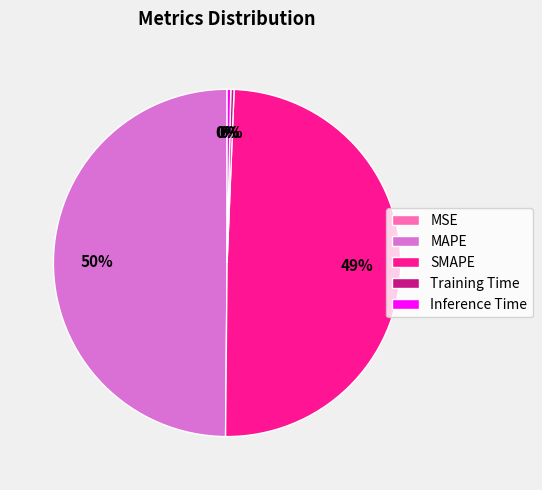

True or false: SMAPE accounts for 49% of the total.

True